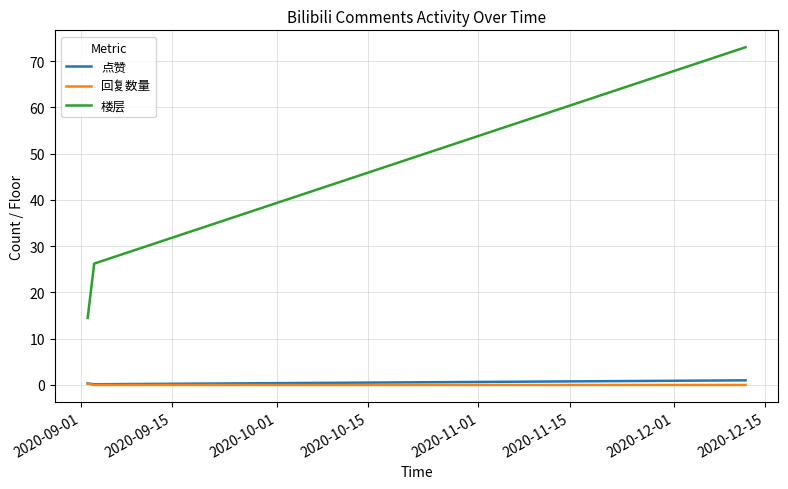

At how many categories does at least one series exceed 41?

1